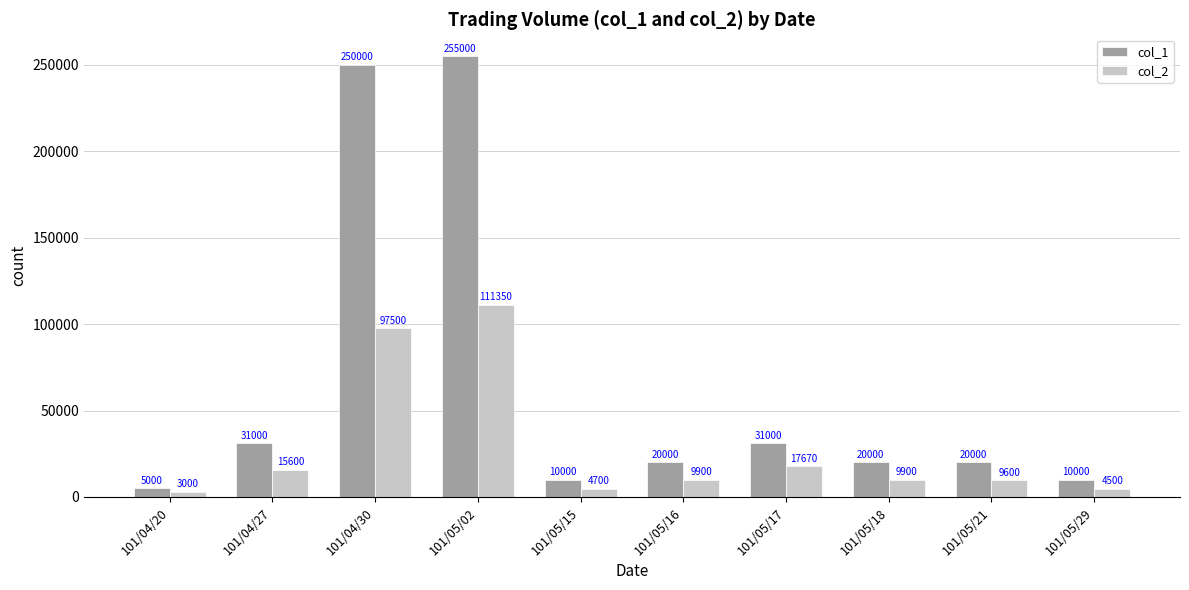

Which category has the lowest value in the col_1 series?

101/04/20